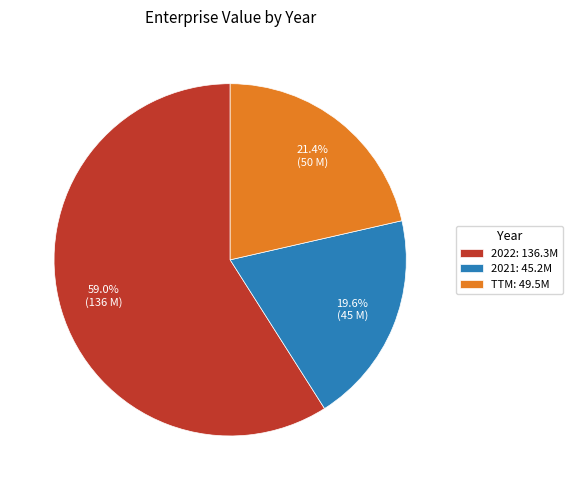

What portion of the pie excludes 2021?

80.4%